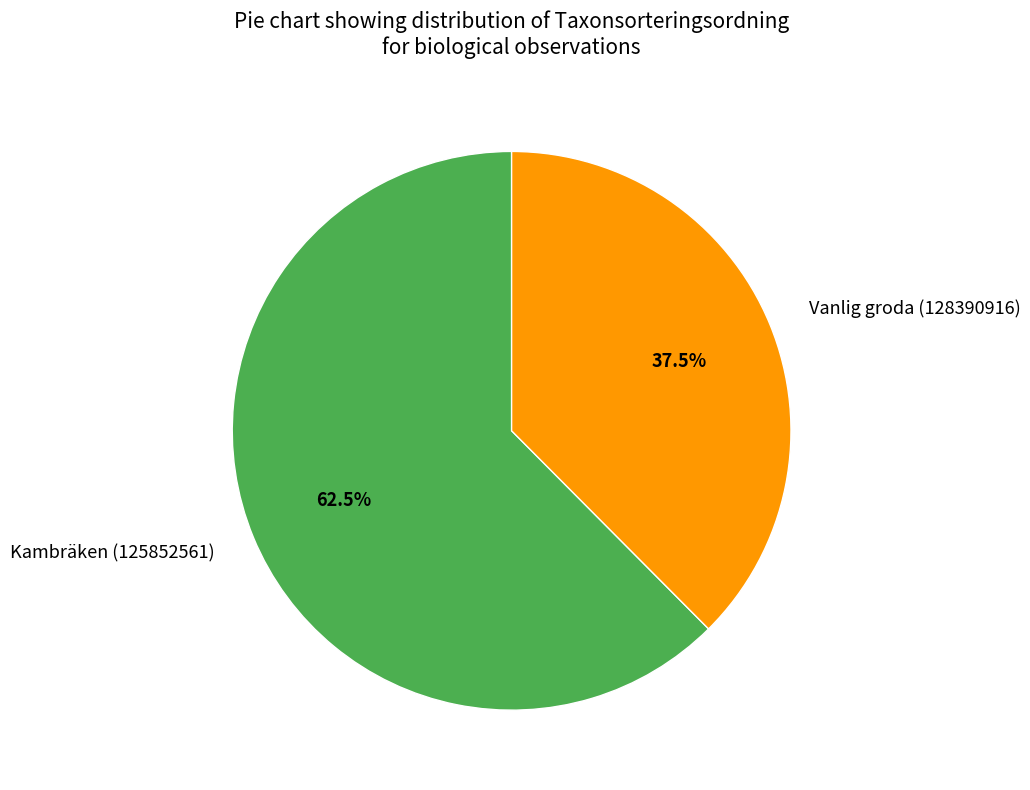

Count the number of slices in the pie.

2